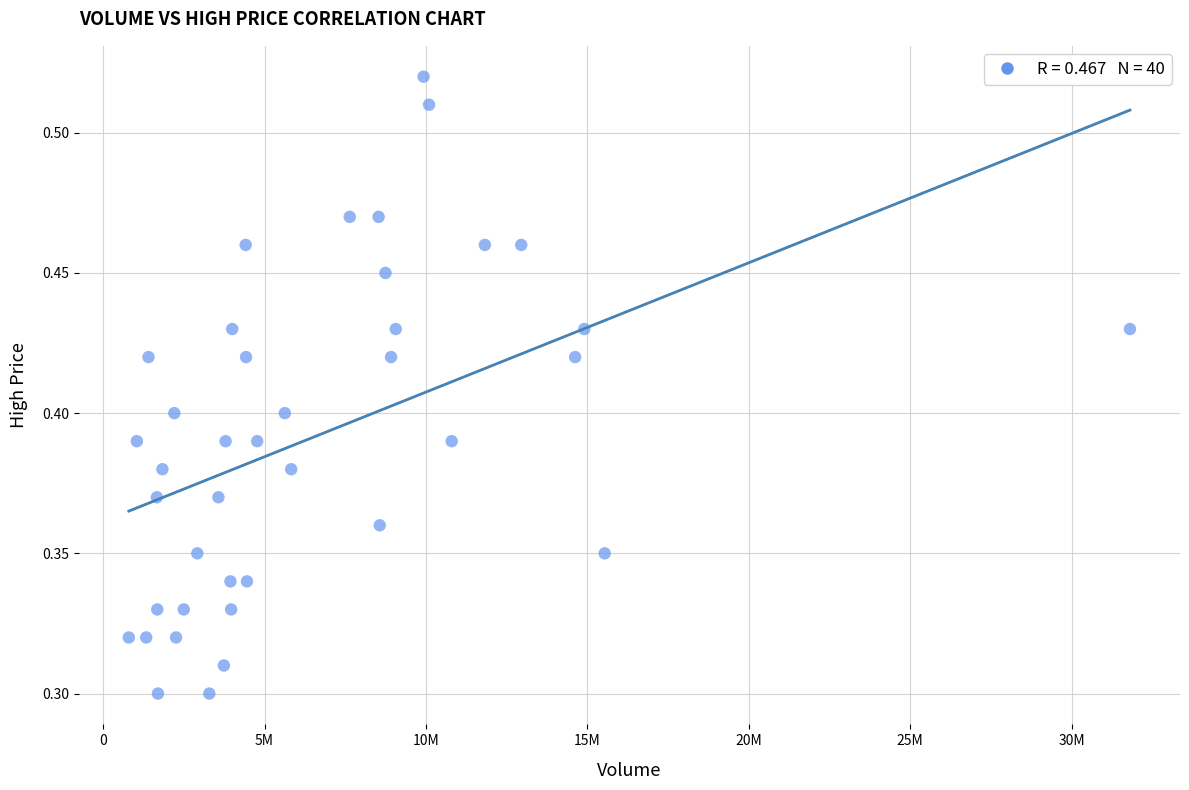

What is the range of X values (max minus min)?

31005700.0